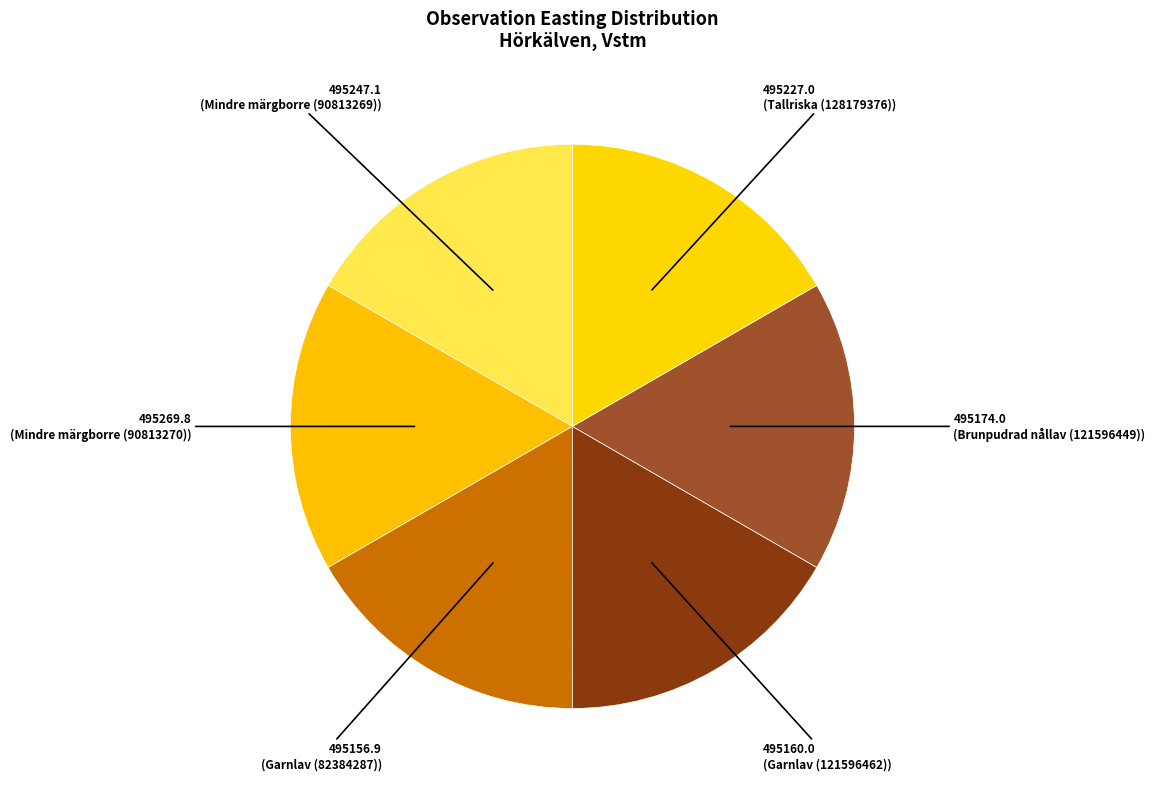

Rank the categories by value from highest to lowest.

Mindre märgborre (90813270), Mindre märgborre (90813269), Tallriska (128179376), Brunpudrad nållav (121596449), Garnlav (121596462), Garnlav (82384287)